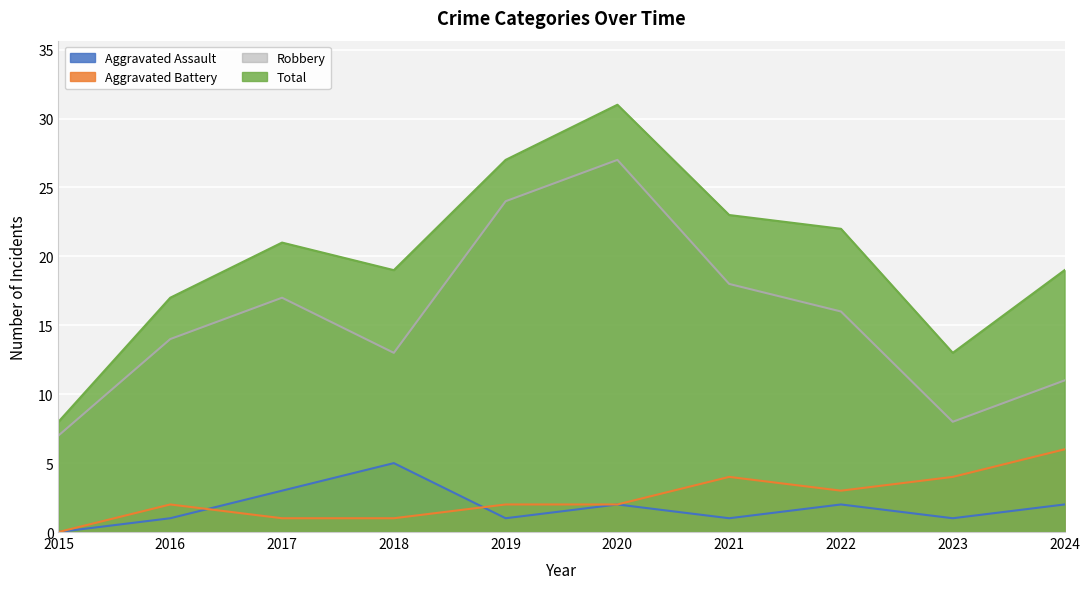

What is the average value of the Aggravated Battery series?

2